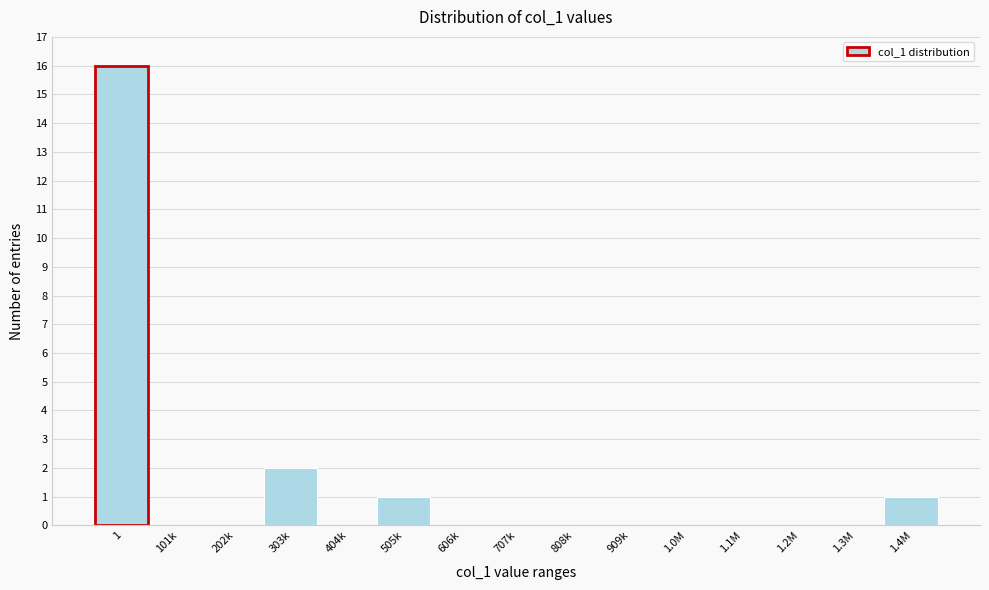

Reading right to left, what are all the values shown in this chart?

1.4M=1	1.3M=0	1.2M=0	1.1M=0	1.0M=0	909k=0	808k=0	707k=0	606k=0	505k=1	404k=0	303k=2	202k=0	101k=0	1=16